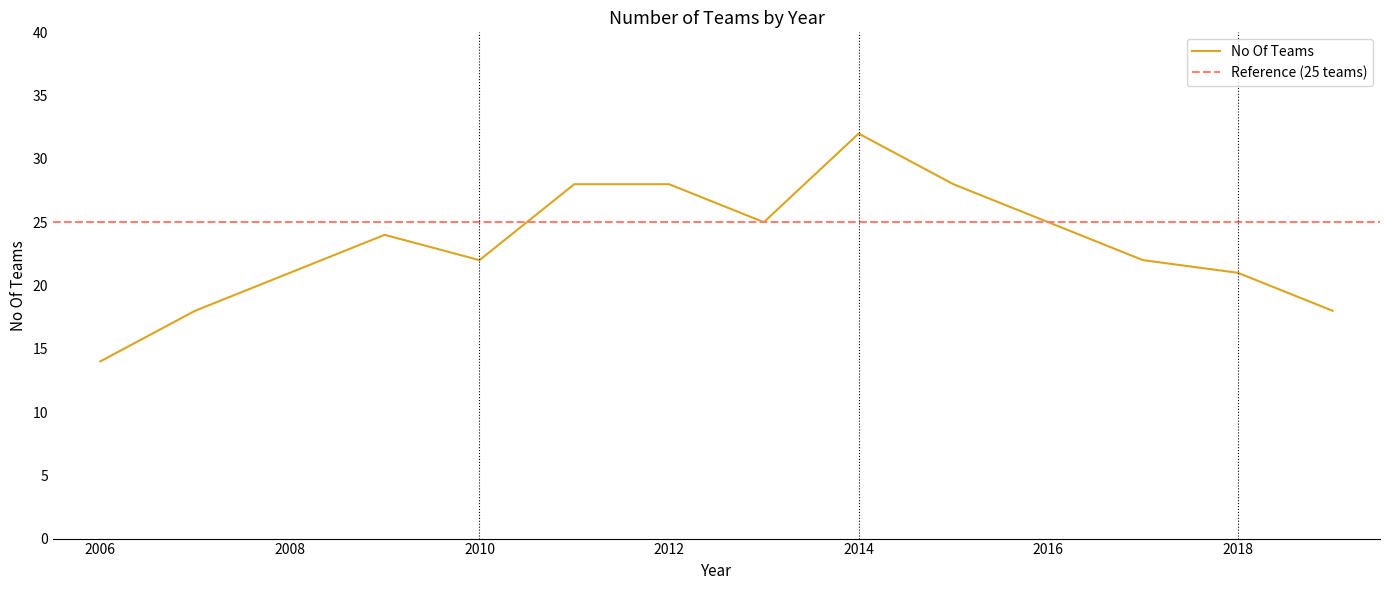

Reading left to right, extract all data points from this chart.

2006=14	2007=18	2008=21	2009=24	2010=22	2011=28	2012=28	2013=25	2014=32	2015=28	2016=25	2017=22	2018=21	2019=18